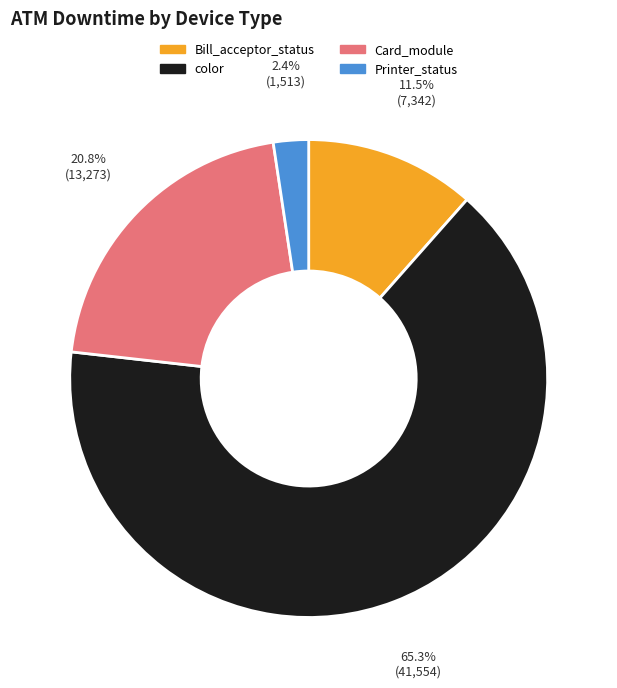

Is there any slice that represents more than half of the pie?

Yes